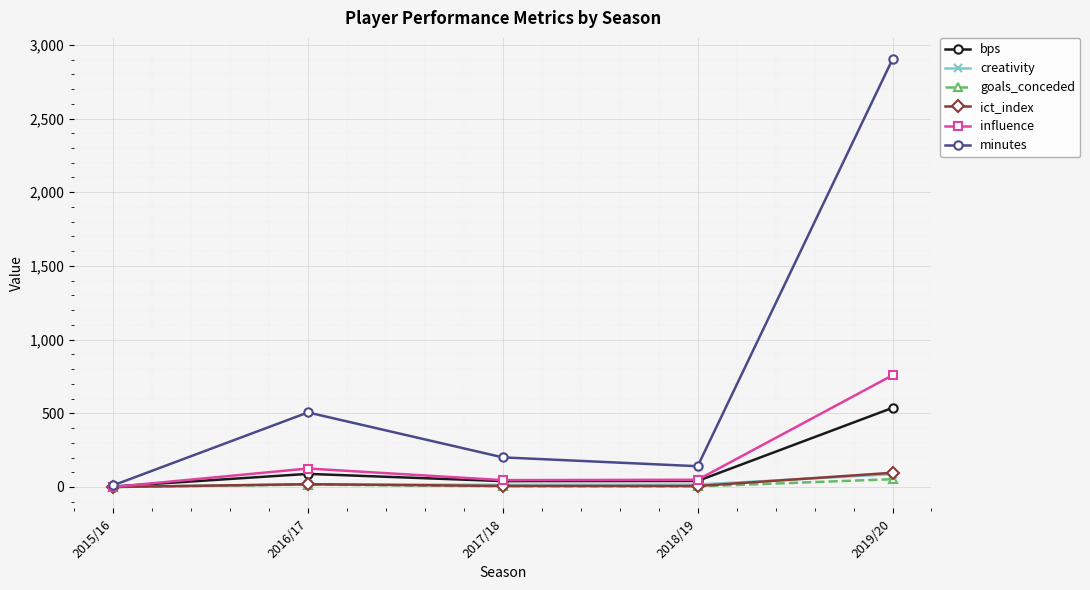

What is the label of the 1st point from the left?

2015/16